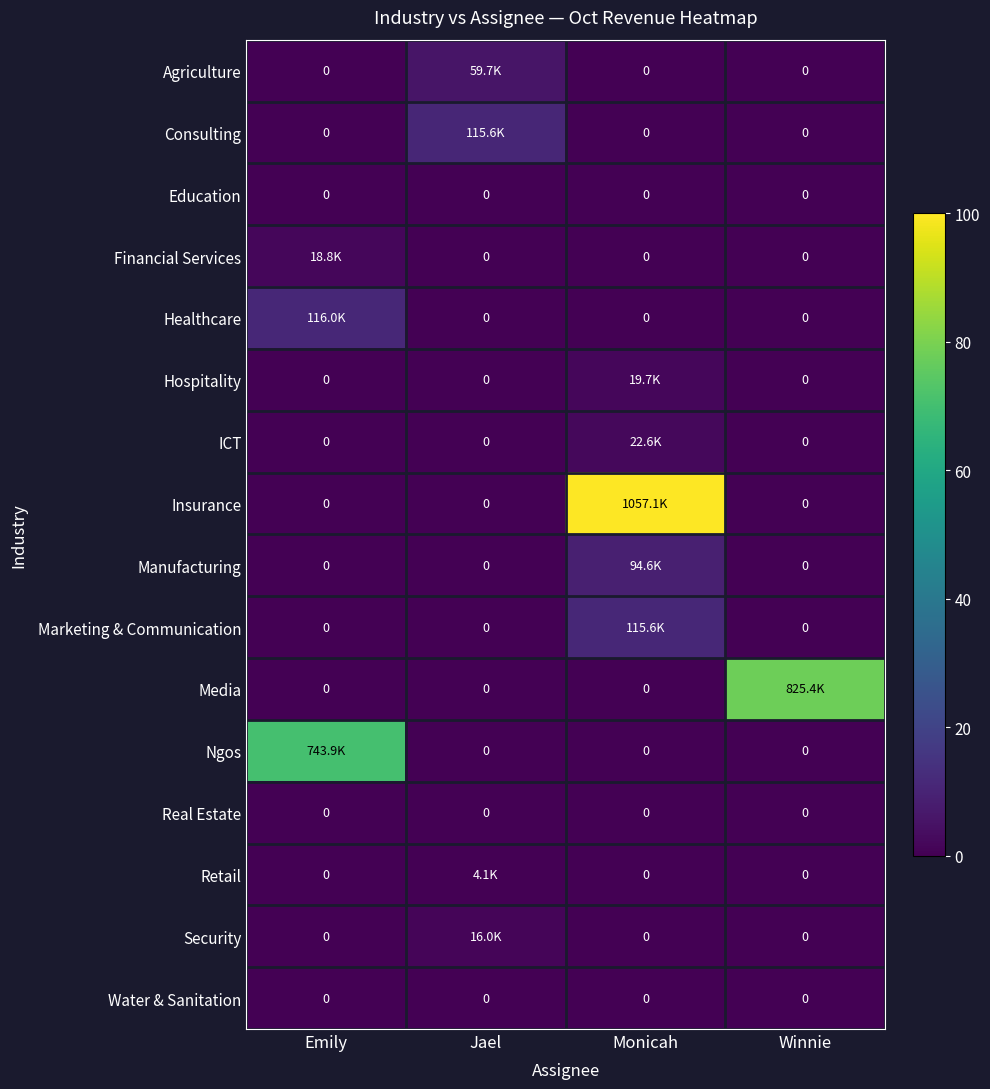

What is the maximum value for Insurance?

100.0